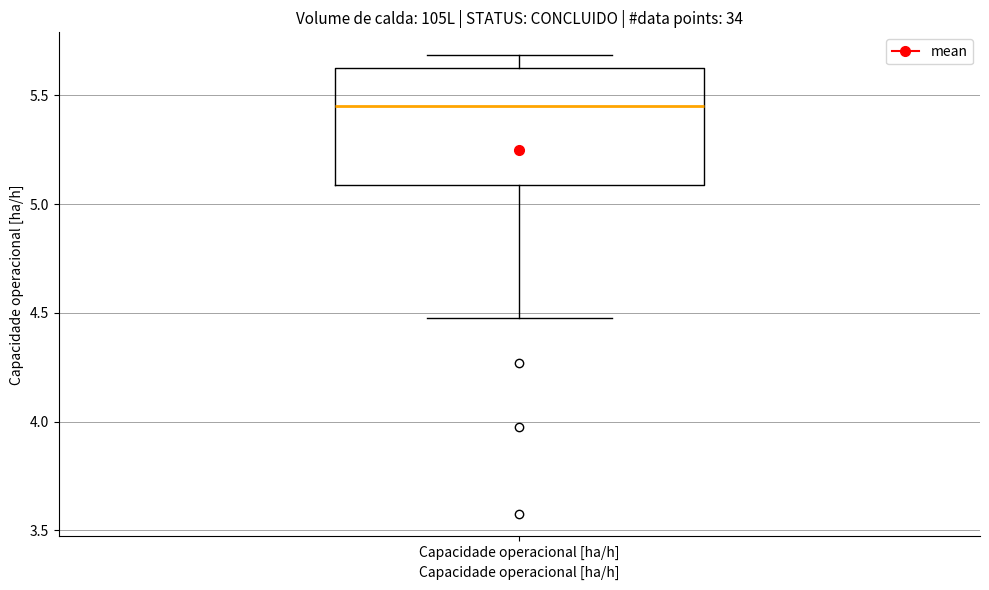

Where is the lower edge of the box for Capacidade operacional [ha/h] on the y-axis? The values are not printed on the chart, so give them approximately, as read against the axis.

5.10